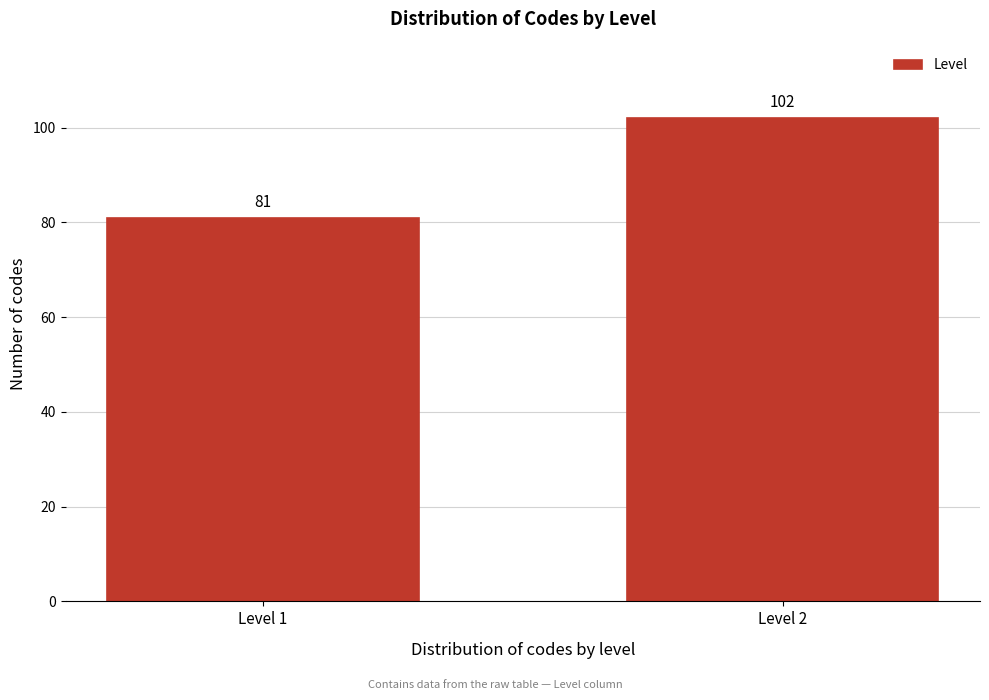

Reading left to right, extract all data points from this chart.

Level 1=81	Level 2=102